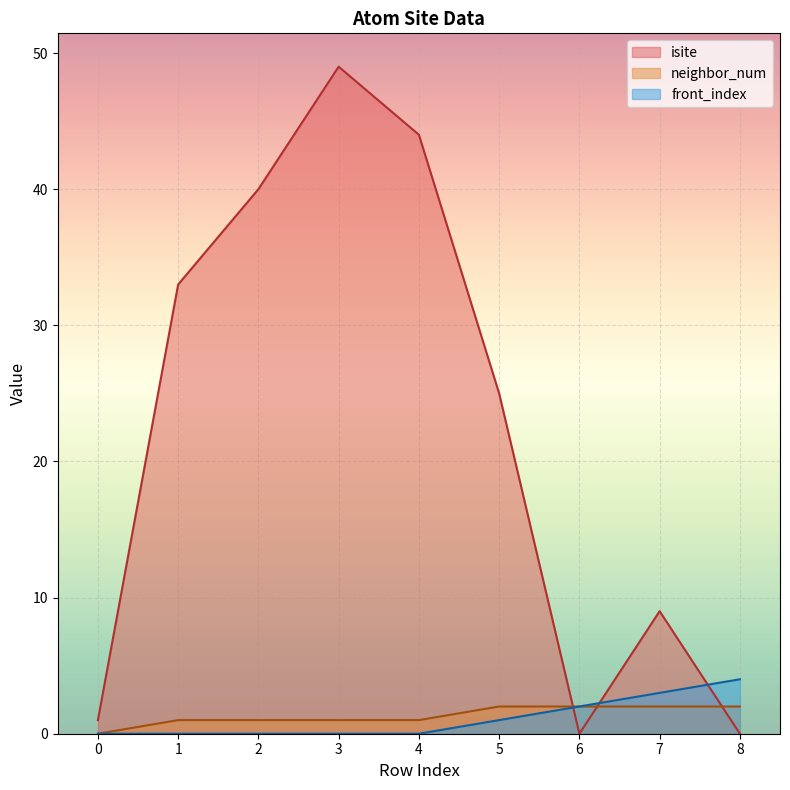

Is it true that front_index equals 2 at 6?

True